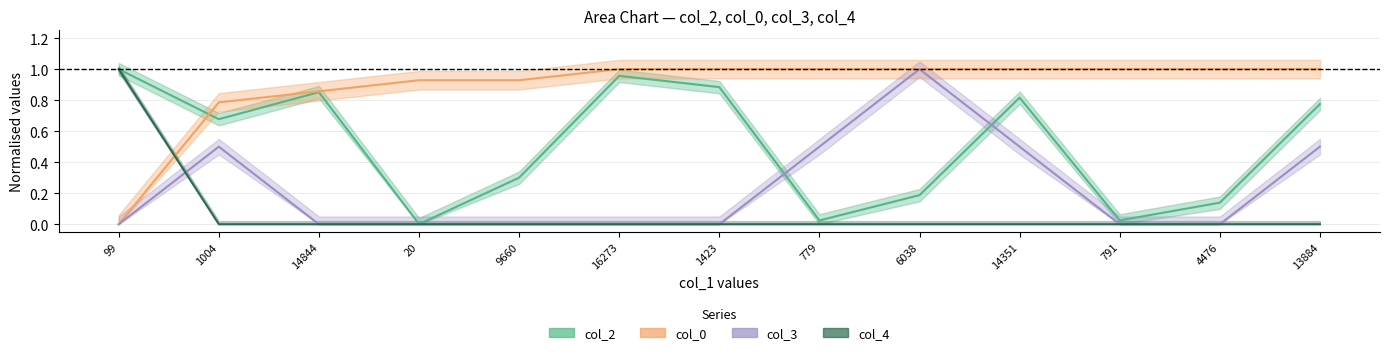

What is the value of the col_2 point at the 13th from the left?

0.8